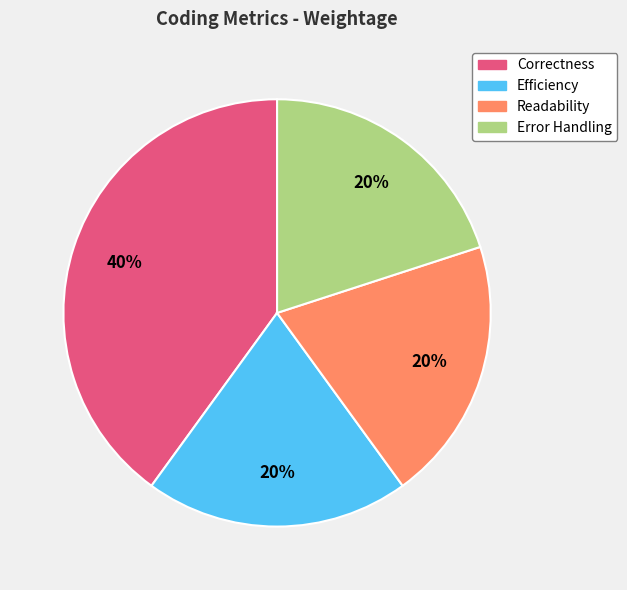

To the nearest percent, what portion does Error Handling represent?

20%